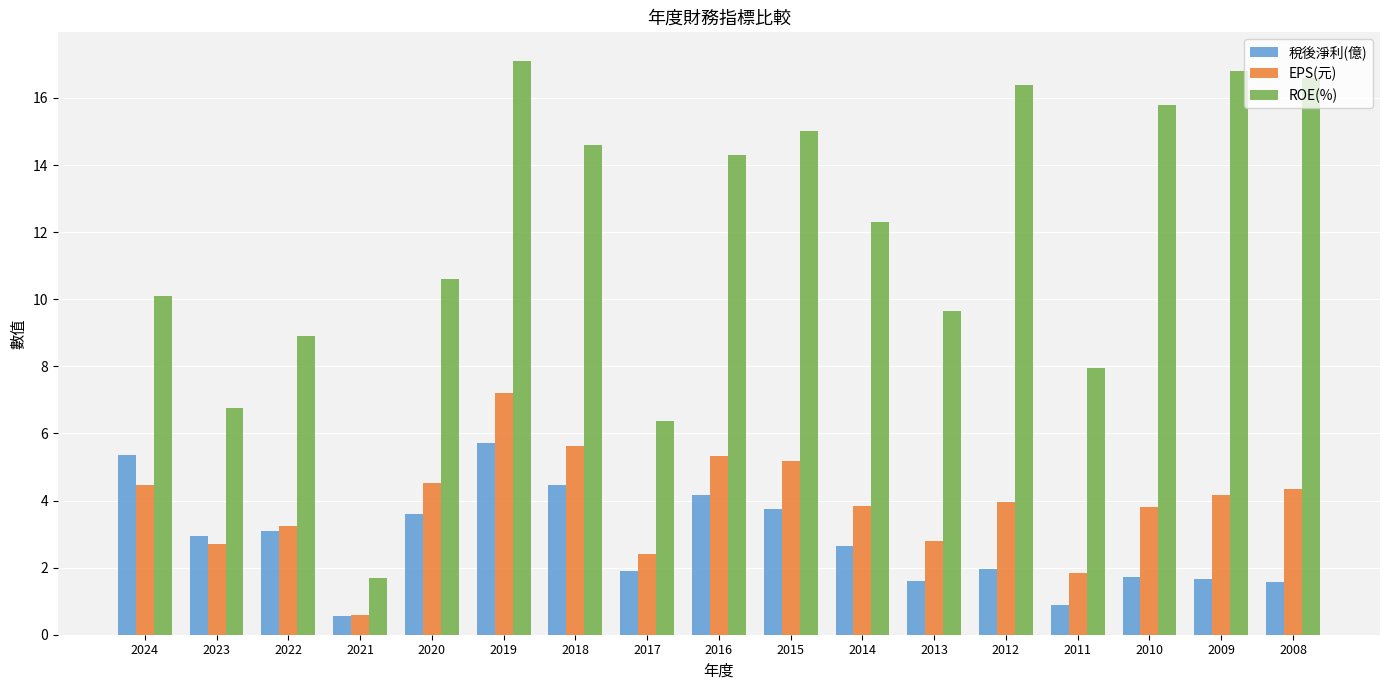

List the labels in order of ROE(%) value, smallest first.

2021, 2017, 2023, 2011, 2022, 2013, 2024, 2020, 2014, 2016, 2018, 2015, 2010, 2012, 2008, 2009, 2019